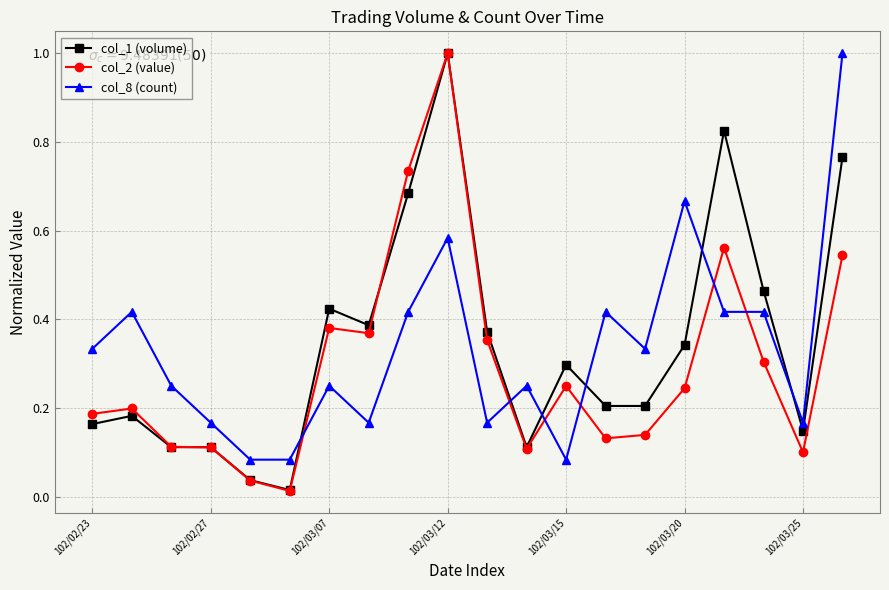

True or false: col_8 (count) has more than 1 interior local peaks.

True